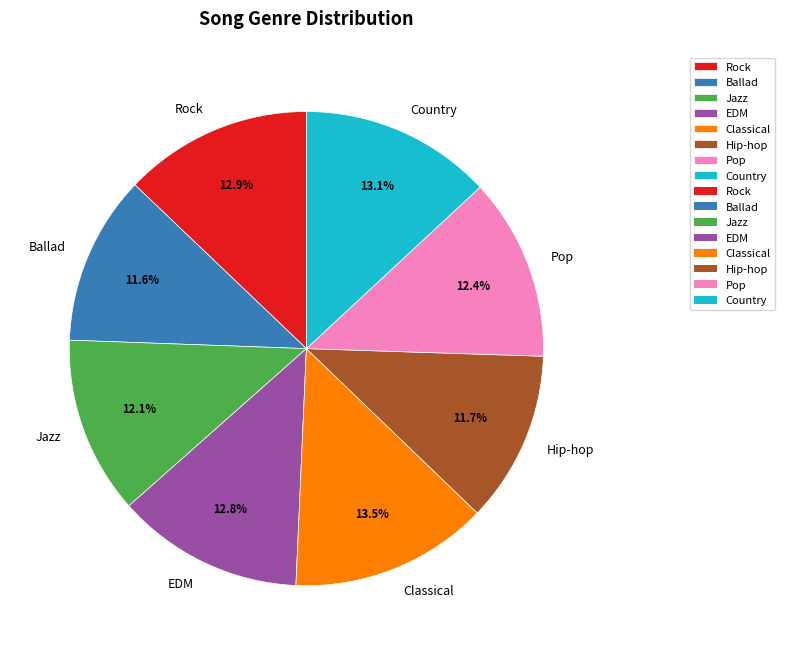

Is there any slice that represents more than half of the pie?

No